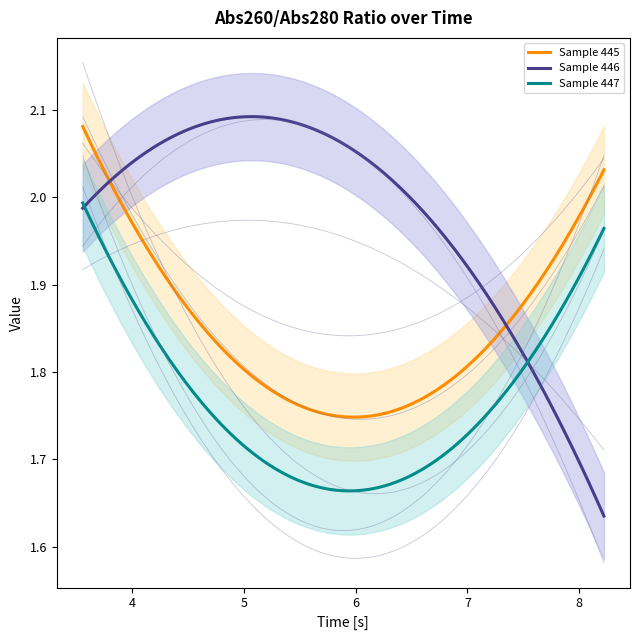

What position from the left is 6.67?

3